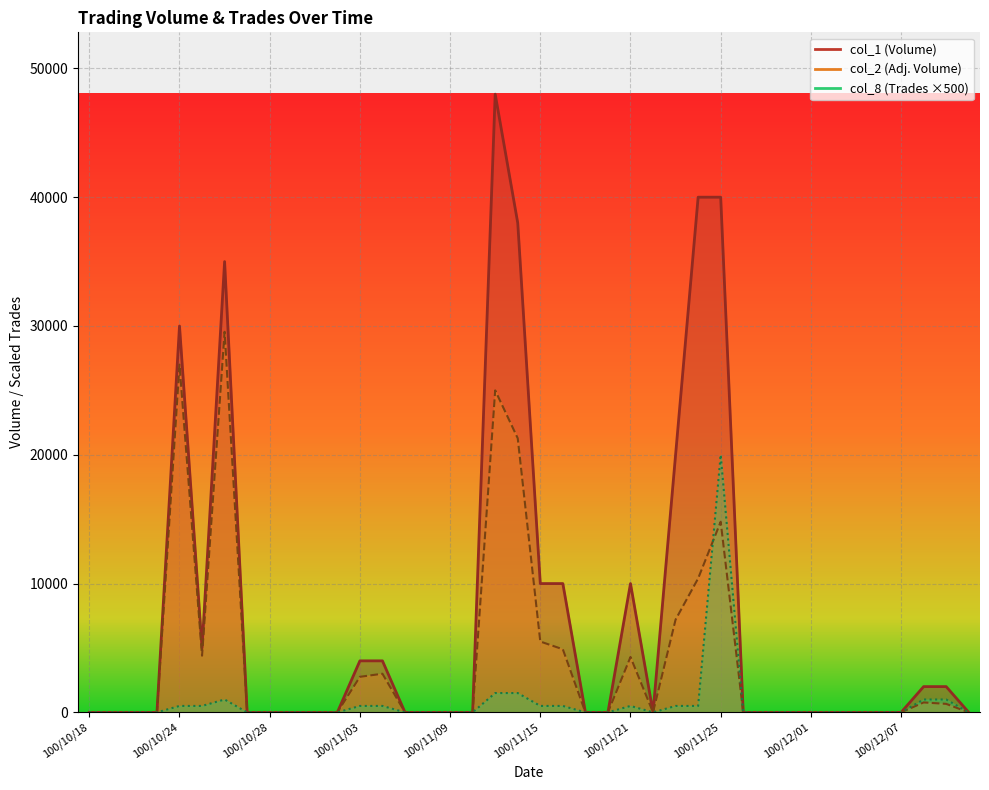

Where is col_8 nearest to the value 10000?

100/11/11